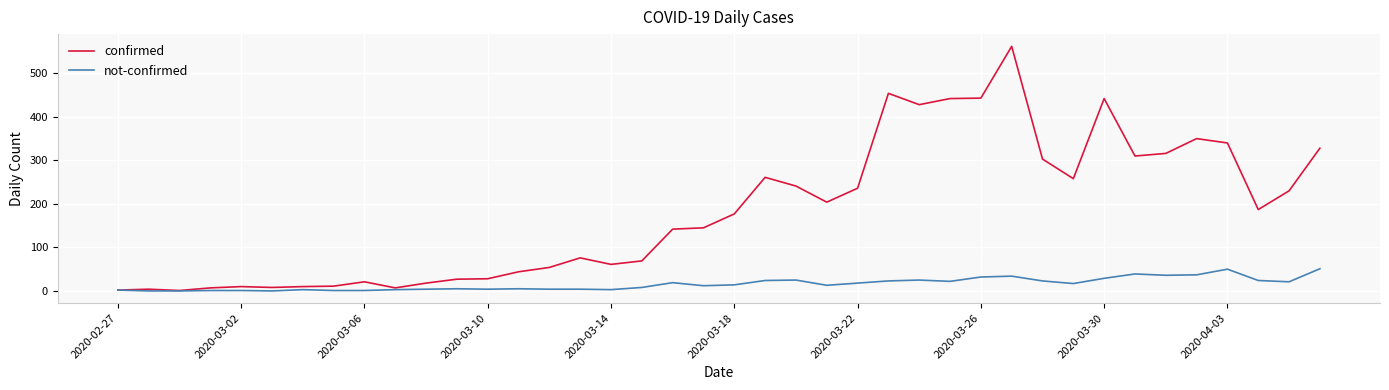

Which series has the widest spread of values?

confirmed